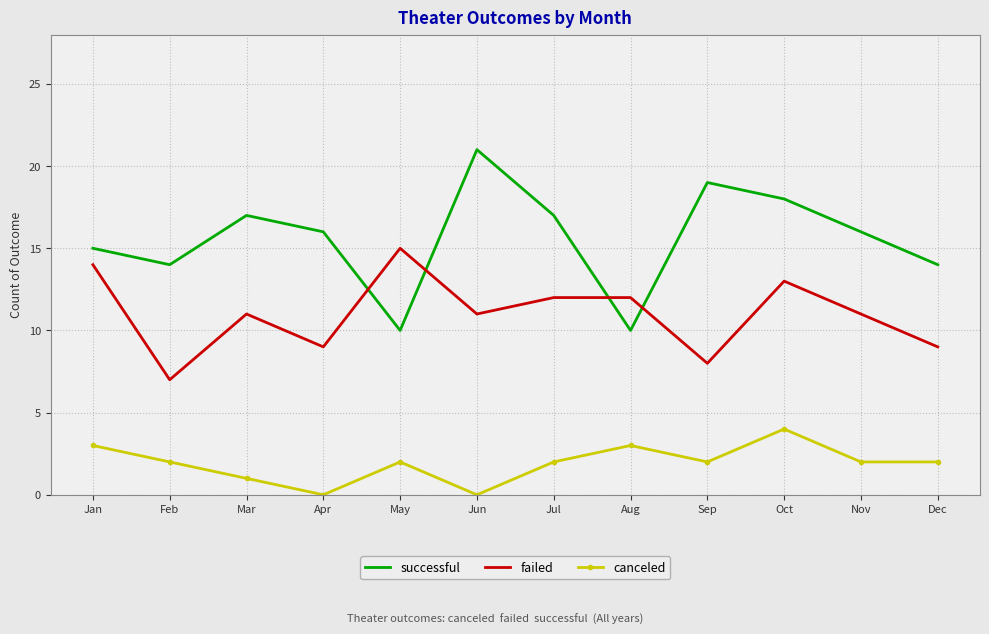

Reading left to right, list all the values displayed in this chart.

successful: Jan=15	Feb=14	Mar=17	Apr=16	May=10	Jun=21	Jul=17	Aug=10	Sep=19	Oct=18	Nov=16	Dec=14
failed: Jan=14	Feb=7	Mar=11	Apr=9	May=15	Jun=11	Jul=12	Aug=12	Sep=8	Oct=13	Nov=11	Dec=9
canceled: Jan=3	Feb=2	Mar=1	Apr=0	May=2	Jun=0	Jul=2	Aug=3	Sep=2	Oct=4	Nov=2	Dec=2